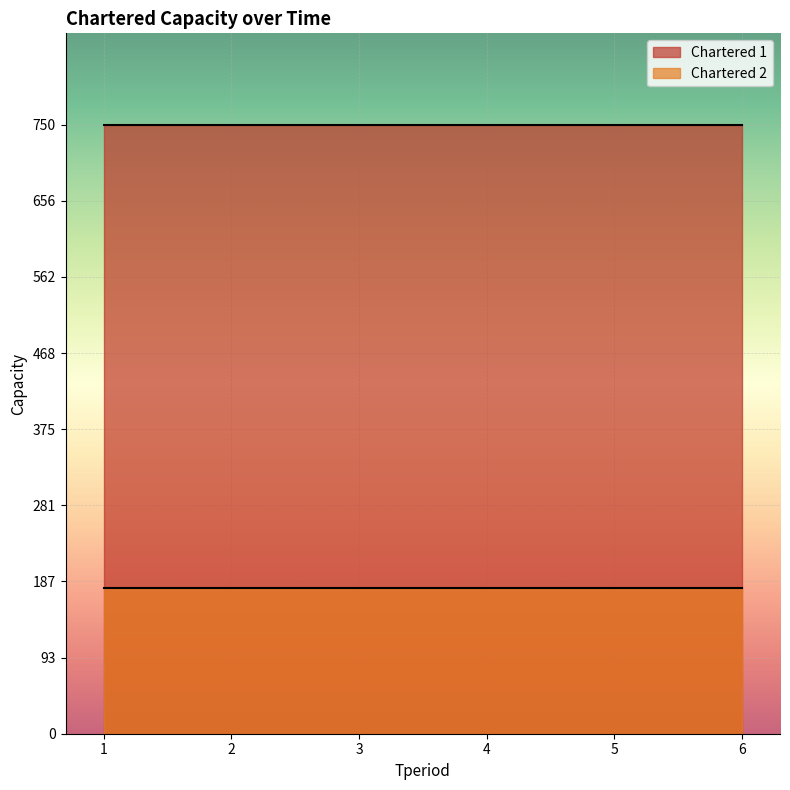

Reading right to left, what are all the values shown in this chart?

Chartered 1: 750	750	750	750	750	750
Chartered 2: 180	180	180	180	180	180